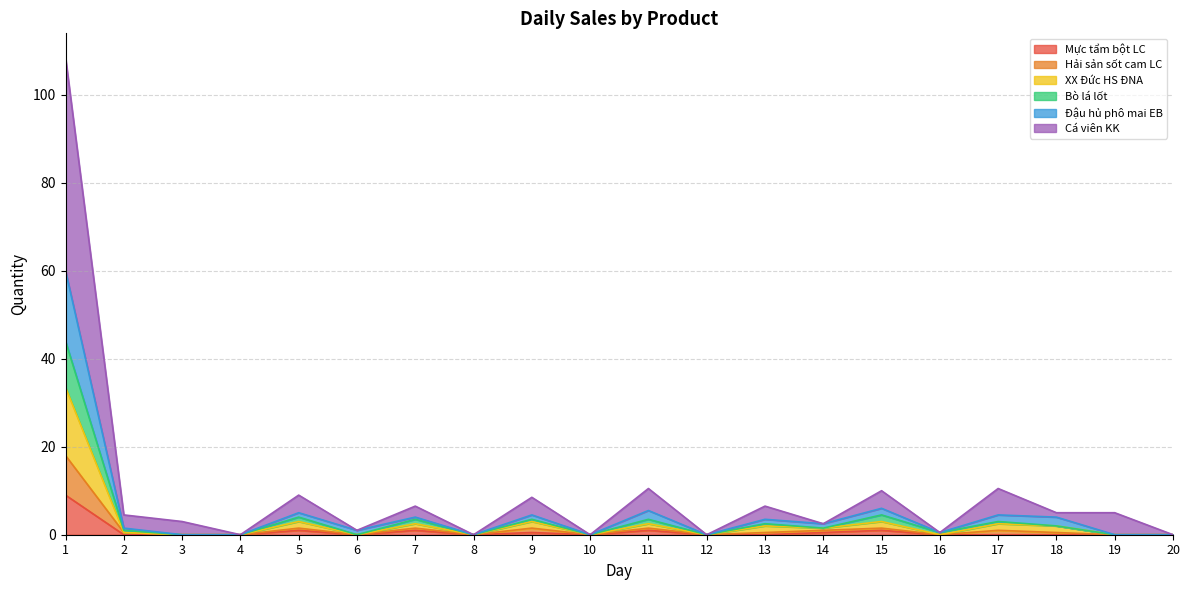

The Mực tẩm bột LC series shows 0.0 at 16. True or false?

True